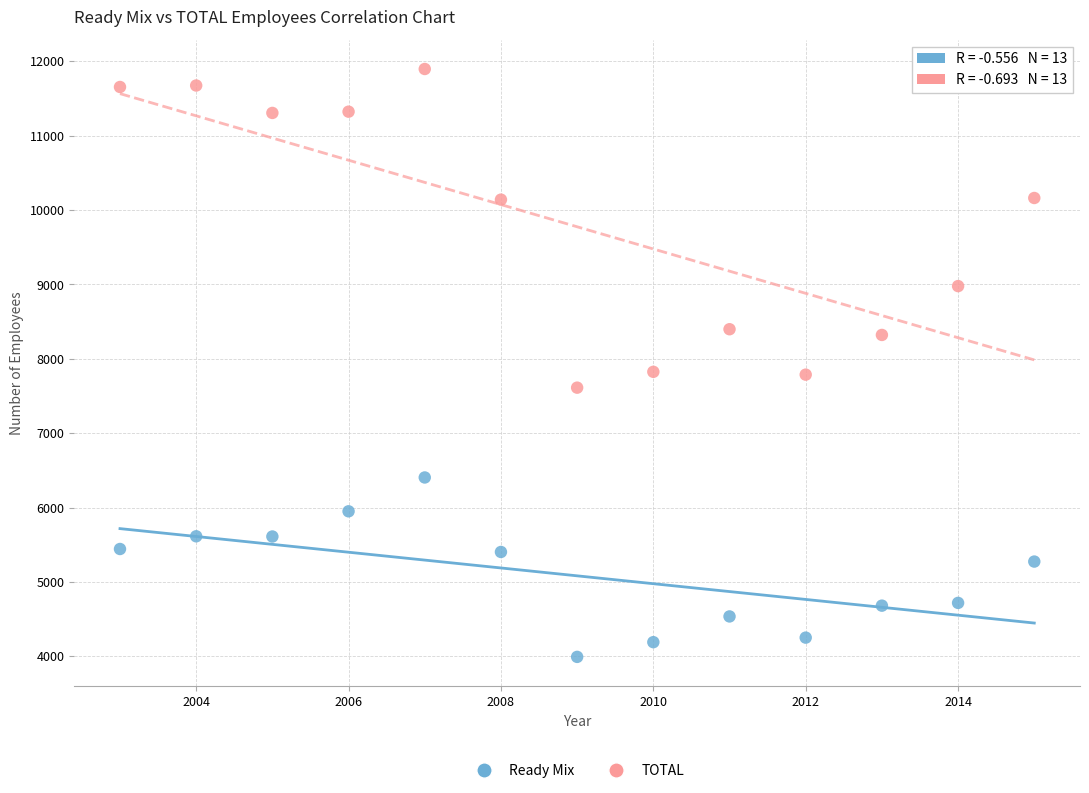

Which series has the largest Y range (max minus min)?

TOTAL